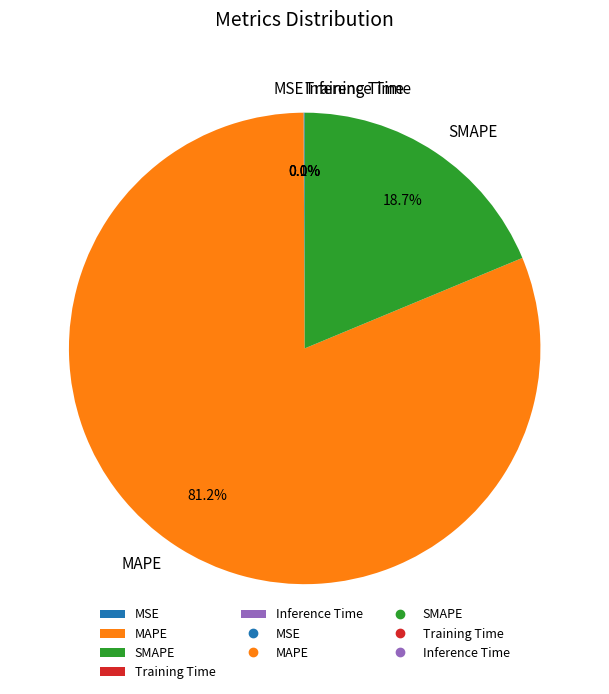

Which slice is the largest?

MAPE